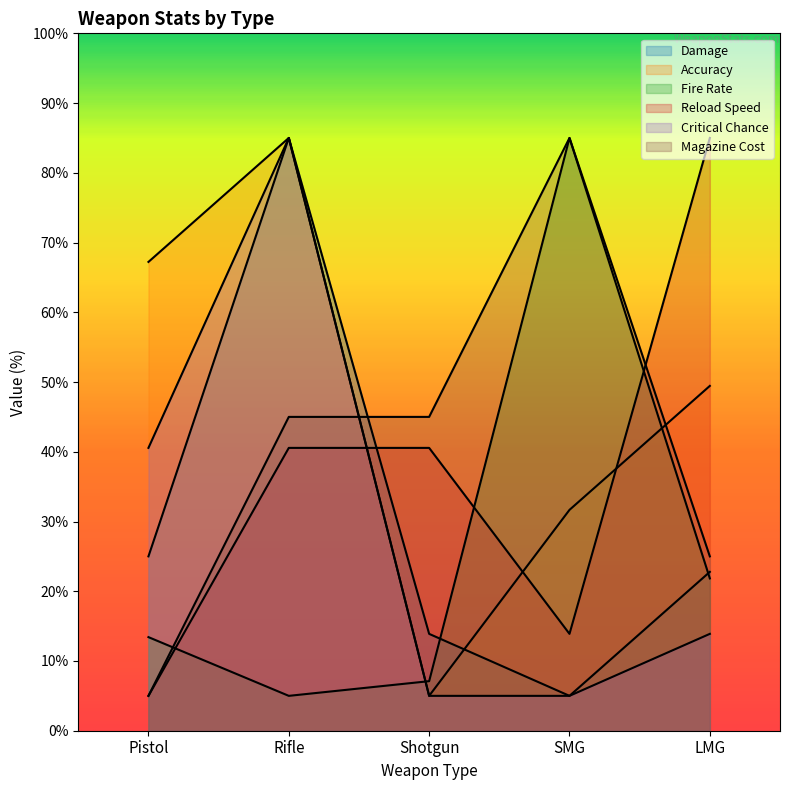

Reading left to right, transcribe all the data shown in this chart.

Damage: 25.0	85.0	13.9	5.0	22.8
Accuracy: 67.2	85.0	5.0	31.7	49.4
Fire Rate: 13.4	5.0	7.1	85.0	21.8
Reload Speed: 5.0	40.6	40.6	13.9	85.0
Critical Chance: 40.6	85.0	5.0	5.0	13.9
Magazine Cost: 5.0	45.0	45.0	85.0	25.0